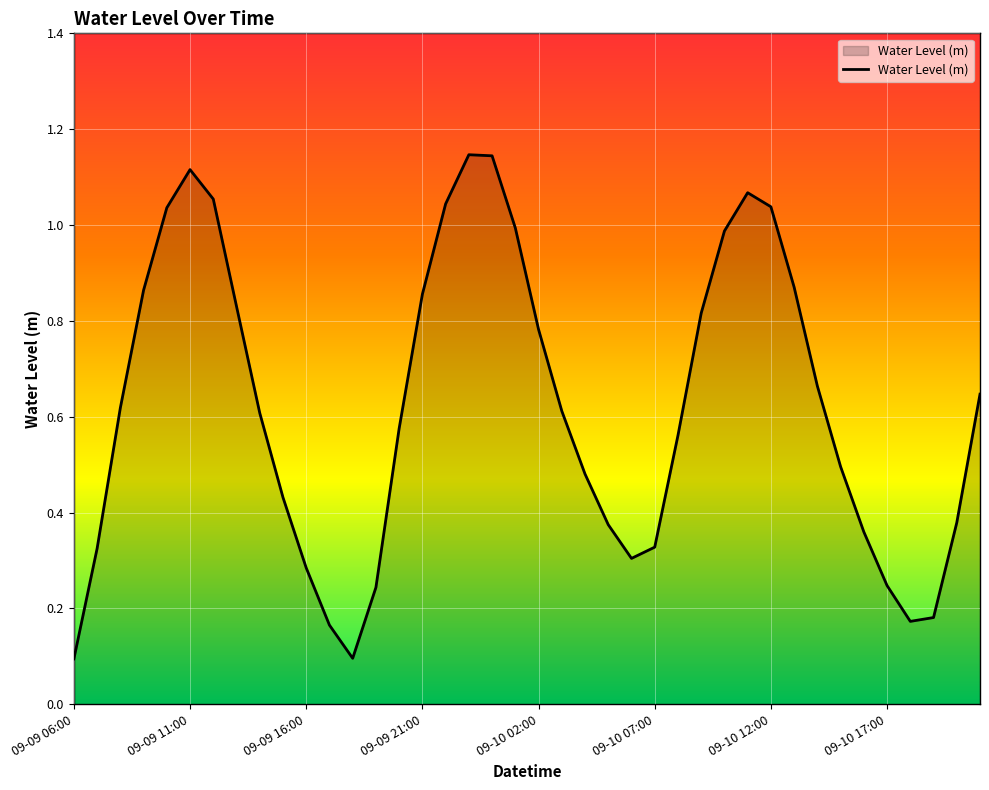

Does the chart display data point markers on the line(s)?

No